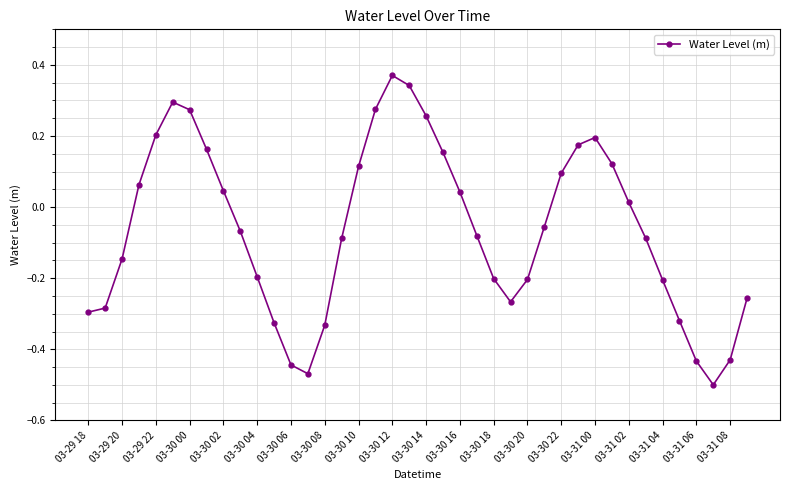

How many interior local peaks (higher than both neighbors) does the data have?

3